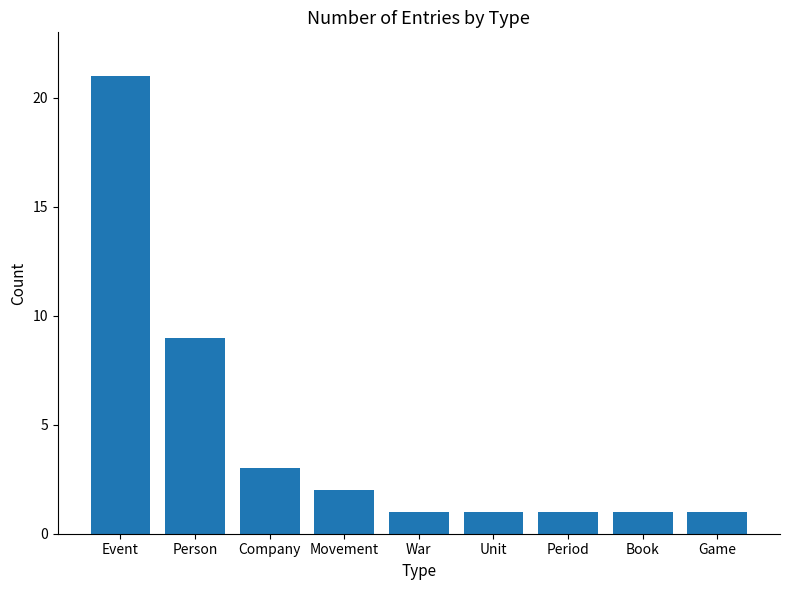

Reading left to right, what are all the values shown in this chart?

Event=21	Person=9	Company=3	Movement=2	War=1	Unit=1	Period=1	Book=1	Game=1